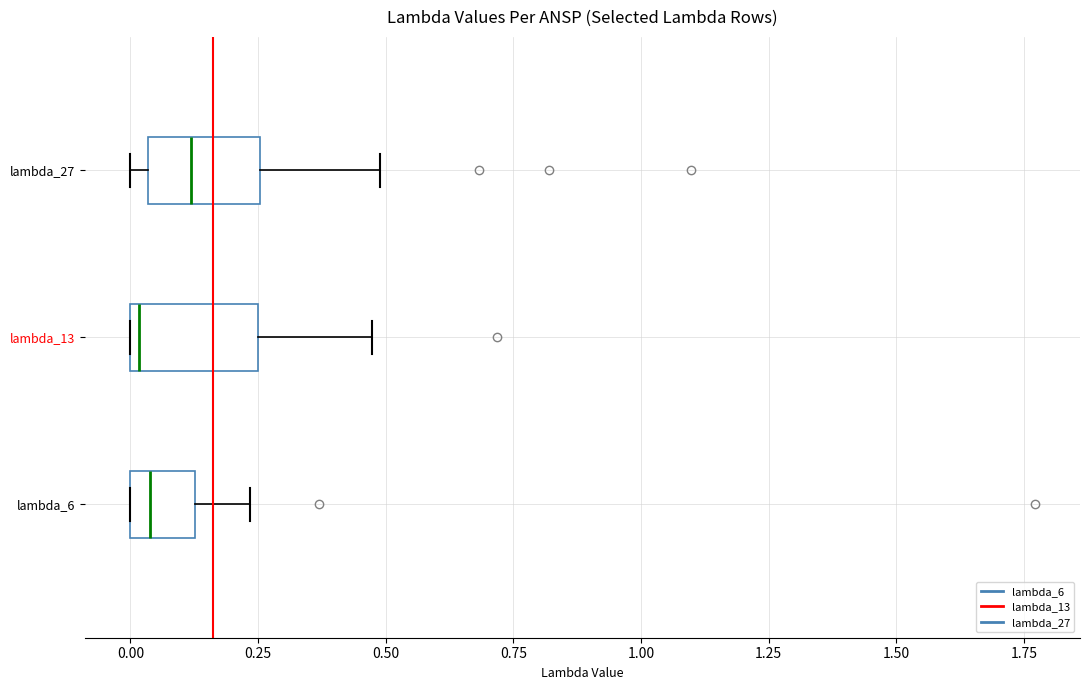

Reading bottom to top, read every box against the x-axis: the position of its median line, the range the box covers, and the ends of its whiskers. The values are not printed on the chart, so give them approximately, as read against the axis.

lambda_6: median 0.05, box 0.00 to 0.15, whiskers 0.00 to 0.25
lambda_13: median 0.00 (just right of the box's left edge), box 0.00 to 0.25, whiskers 0.00 to 0.45
lambda_27: median 0.10, box 0.05 to 0.25, whiskers 0.00 to 0.50